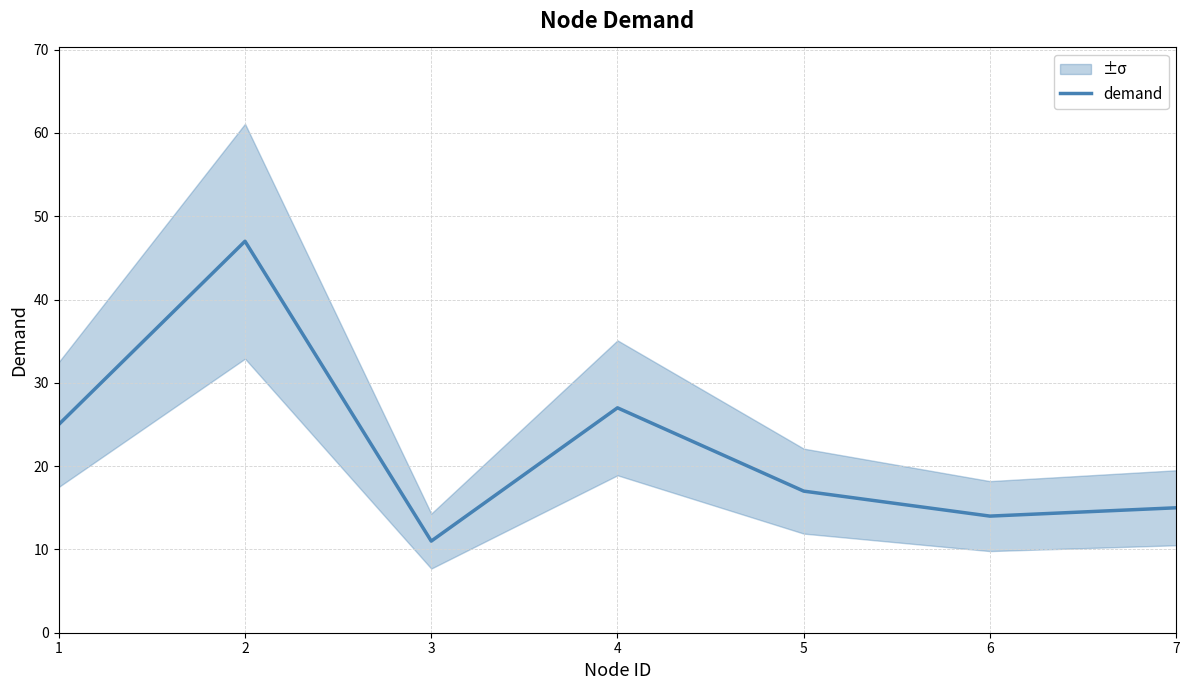

What is the difference between the values at 4 and 6?

13